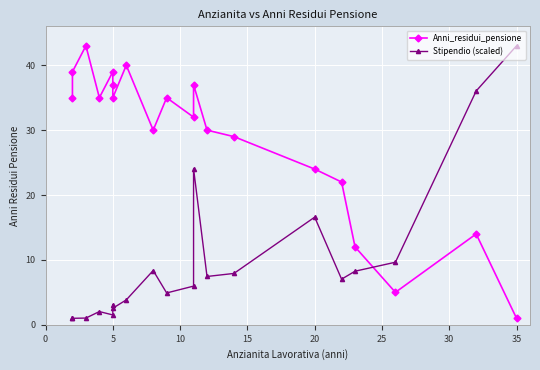

What is the difference between the second highest and second lowest values in the Stipendio (scaled) series?

35.0